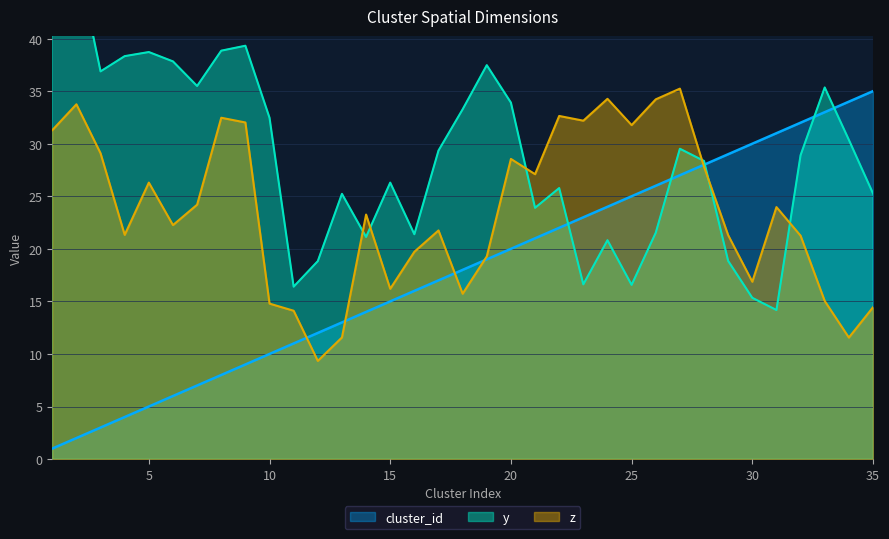

True or false: z has more than 2 points higher than both neighbors.

True